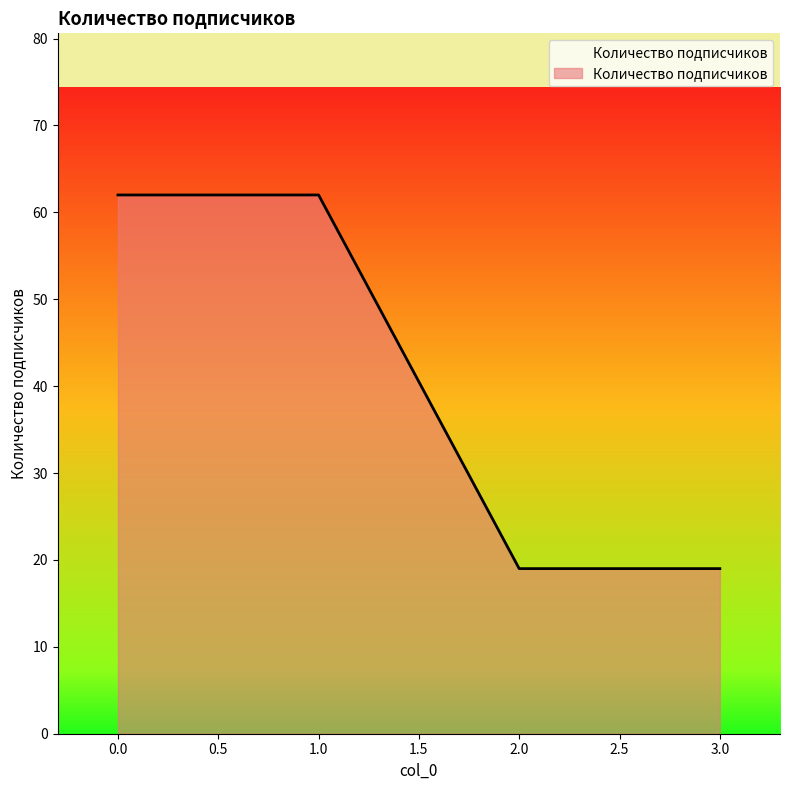

True or false: the data shows 62 at 0.0.

True